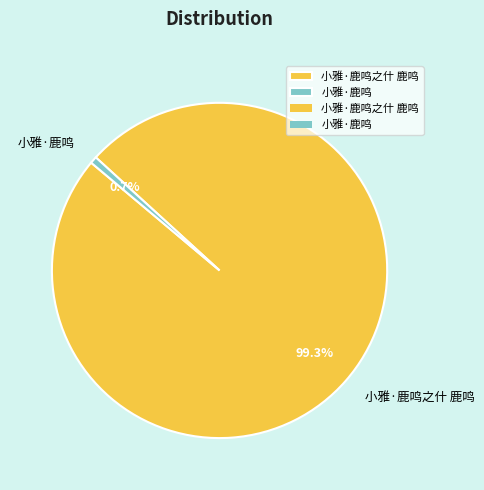

Which category has the smallest portion of the pie?

小雅·鹿鸣